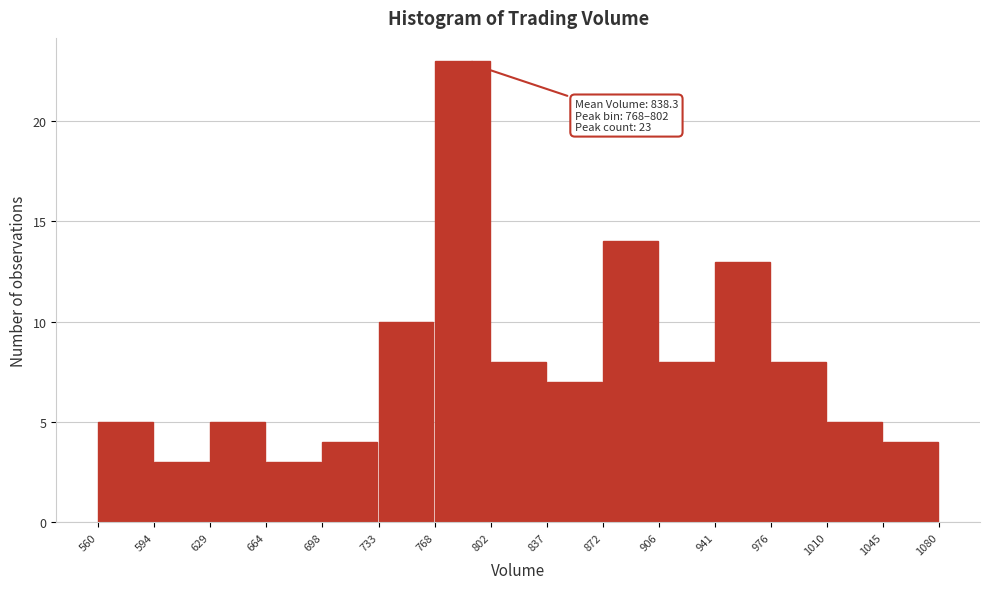

Over which range of the x-axis is the bar tallest?

768 to 802